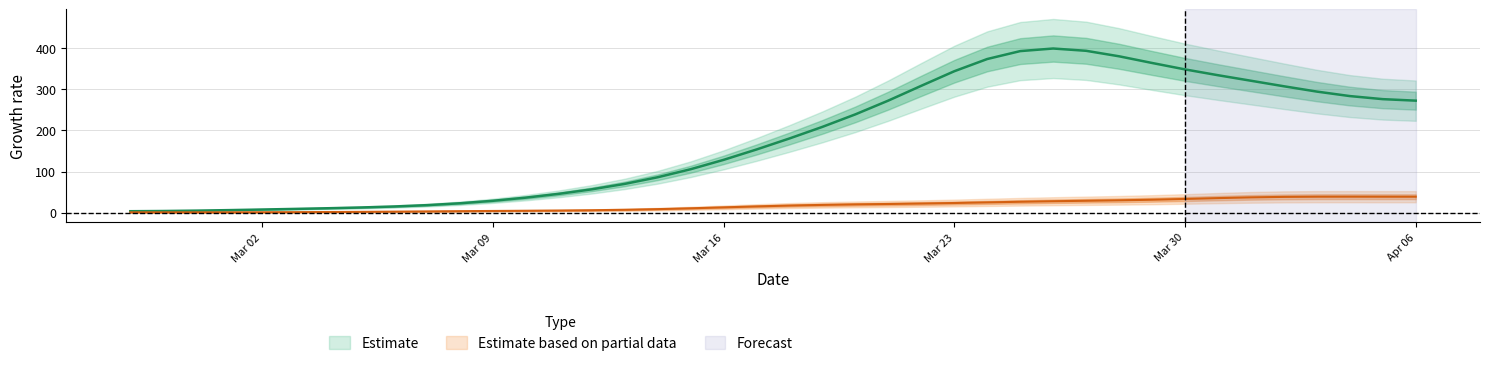

The value of not-confirmed at 2020-03-22 is 19. True or false?

True